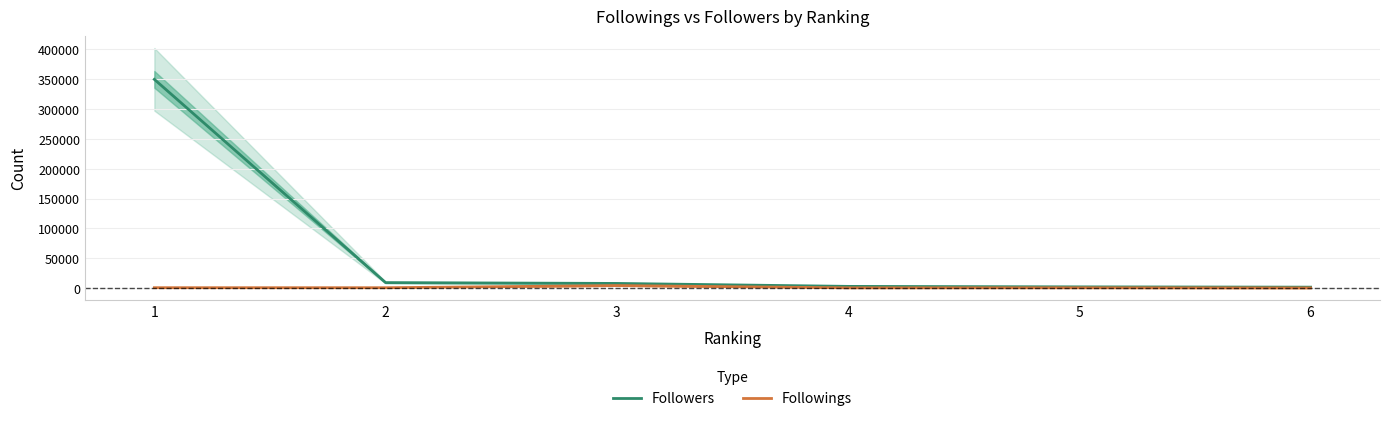

At which category is the sum across all series the highest?

1